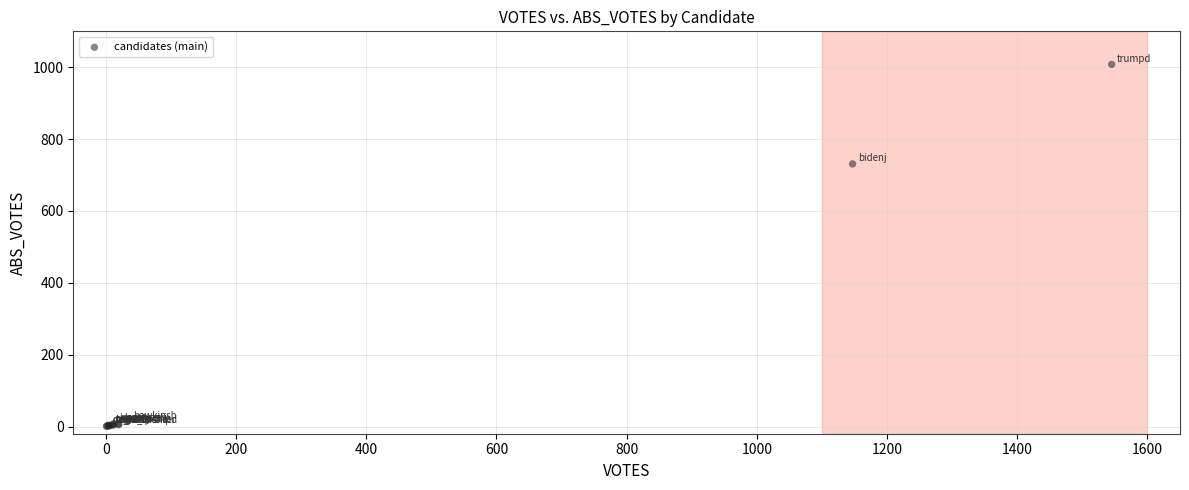

What Y value in the scatter plot is closest to 504?

731